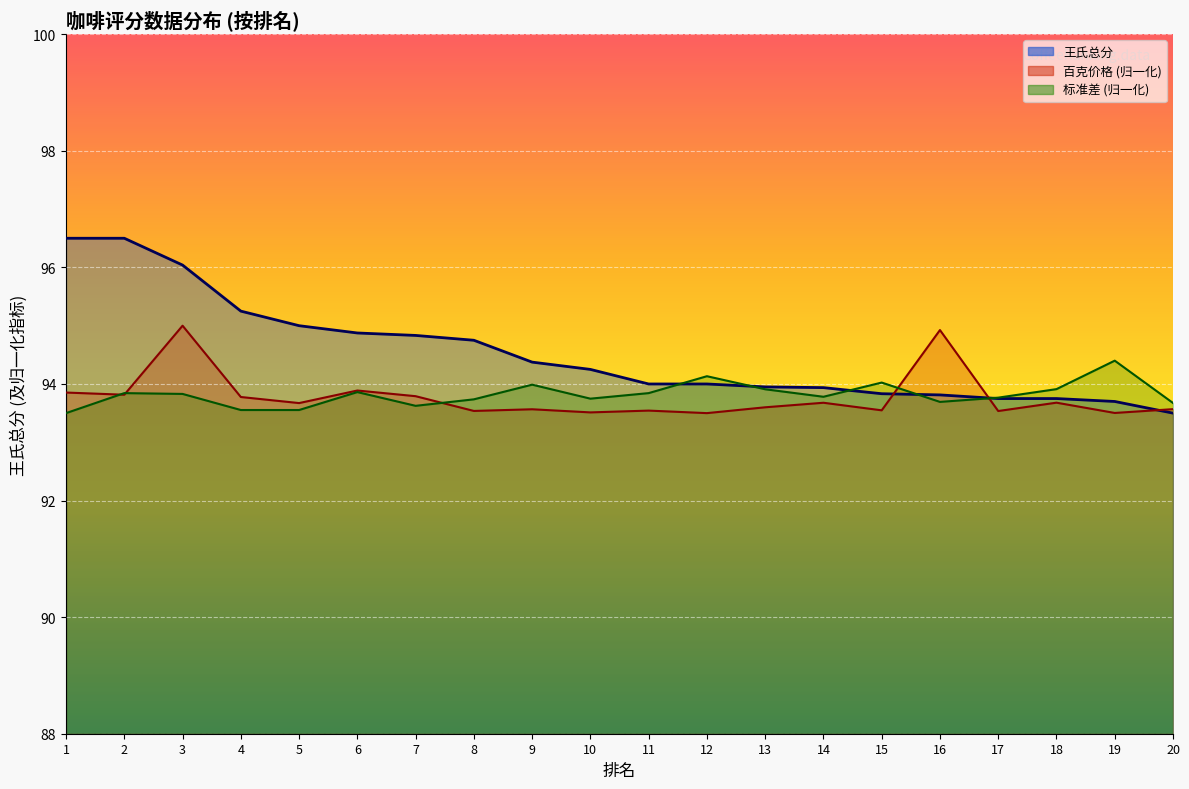

How many lines are shown in the chart?

3